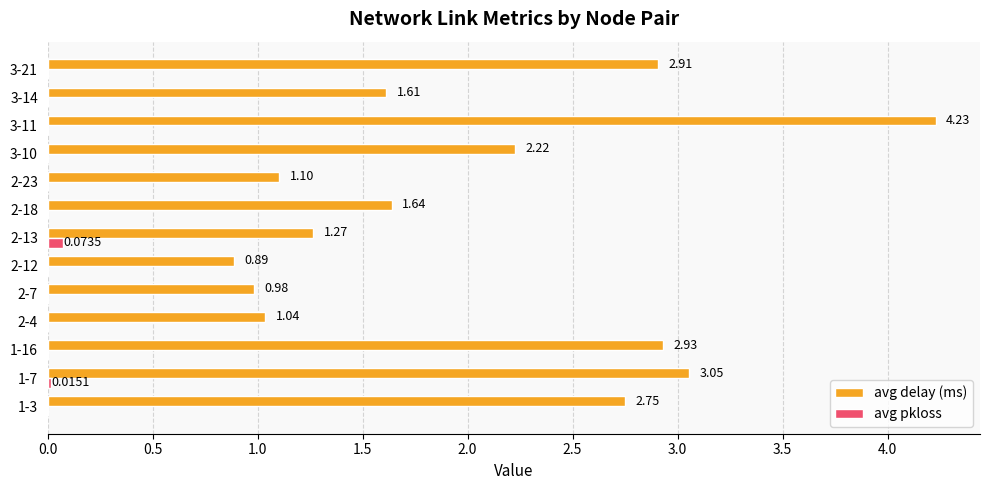

Which series changed the most between 2-13 and 2-23?

avg delay (ms)